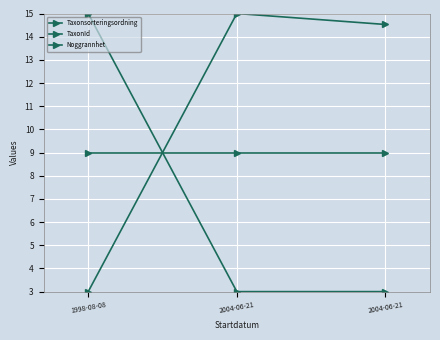

Which series has the largest range (max minus min)?

Taxonsorteringsordning